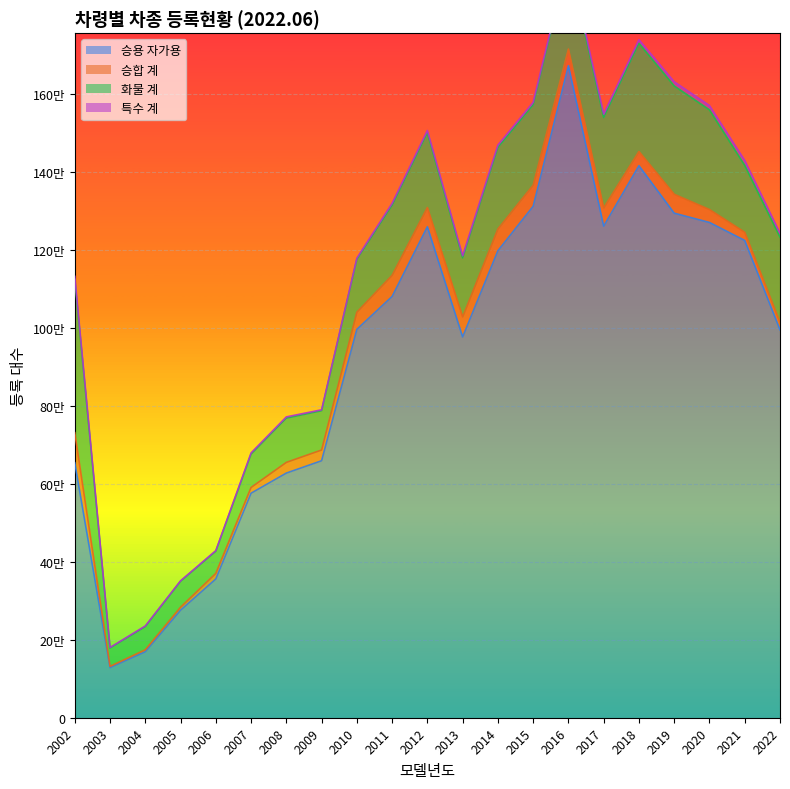

How many interior local valleys does the 특수 계 series have?

4